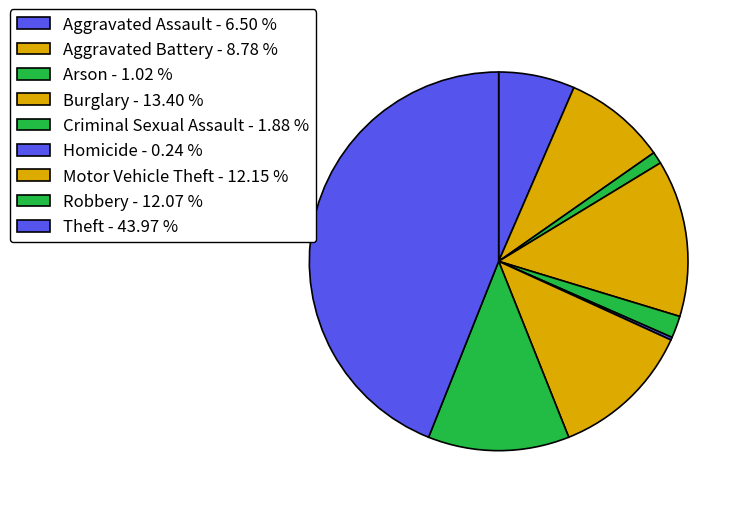

To the nearest percent, what portion does Motor Vehicle Theft represent?

12%